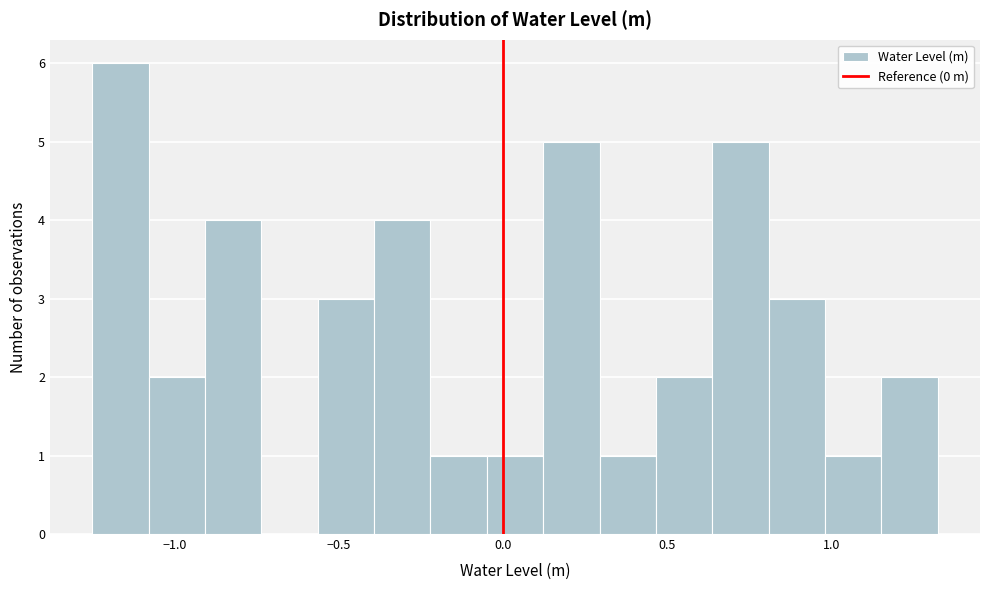

Read against the x-axis, roughly where is the centre of the tallest bar?

-1.15